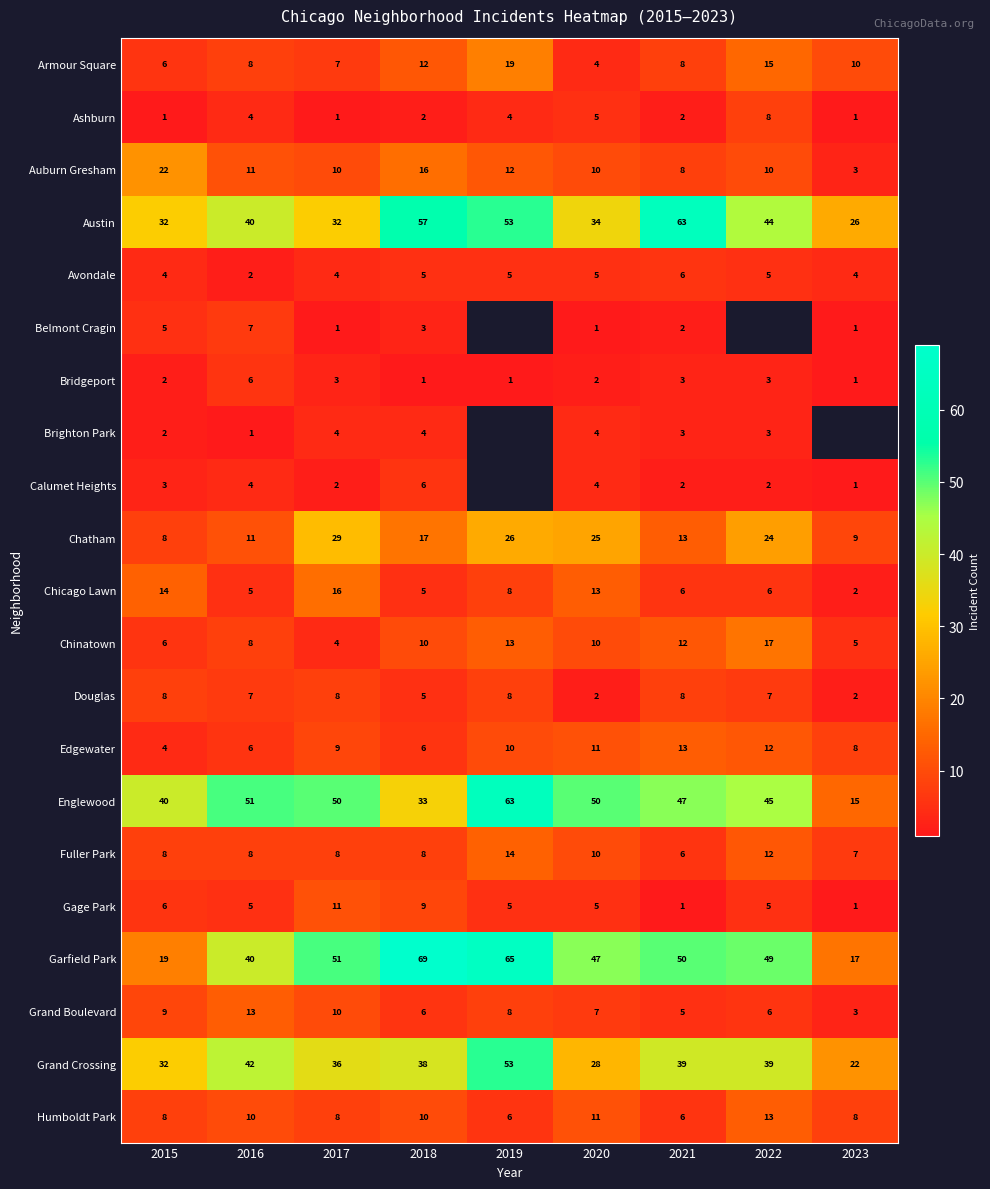

Is the value of Humboldt Park at 2022 greater than the value of Austin at 2020?

No